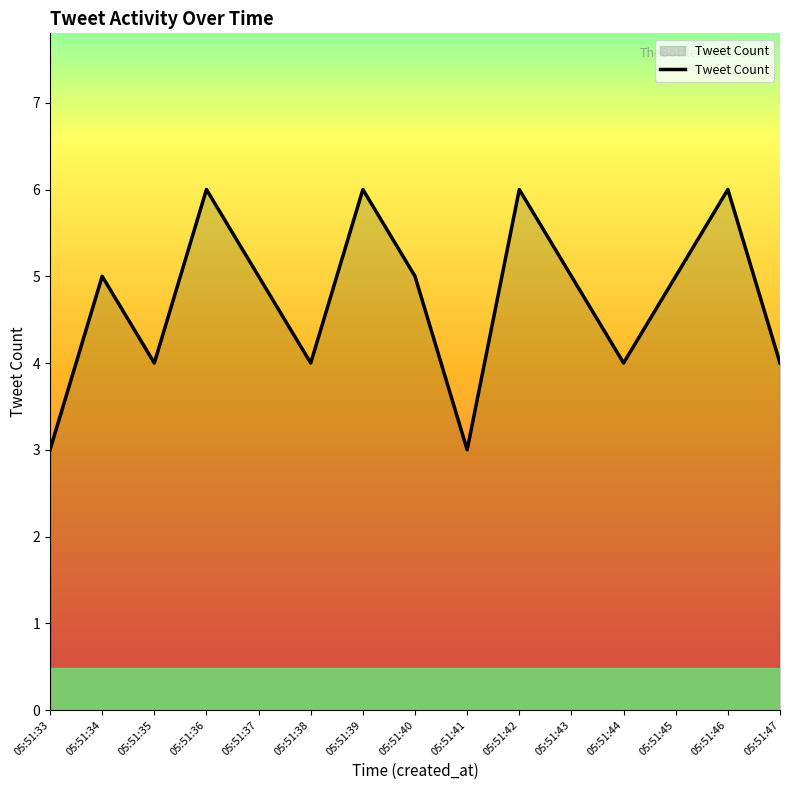

Is it true that the value at 05:51:38 is 4?

True